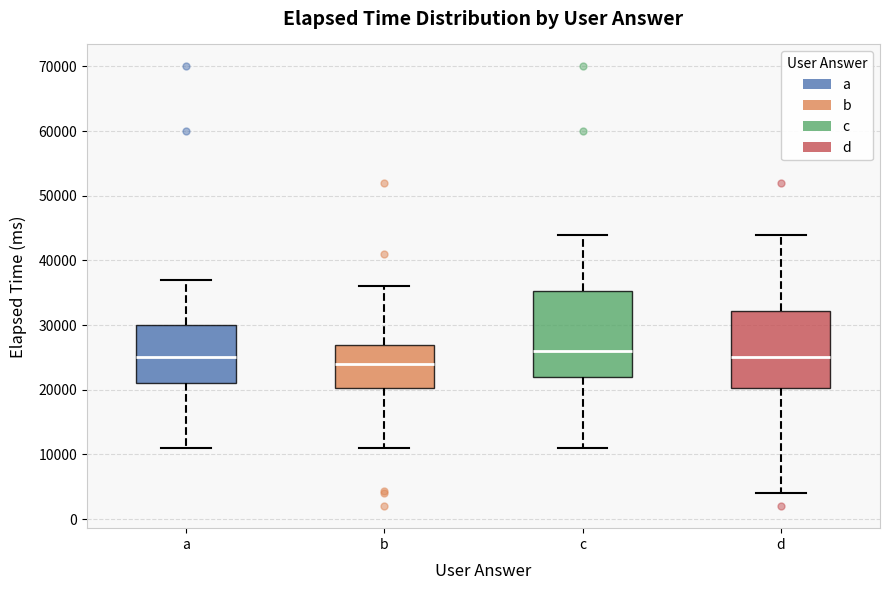

Where does the lower whisker of the box for d end on the y-axis? The values are not printed on the chart, so give them approximately, as read against the axis.

4000